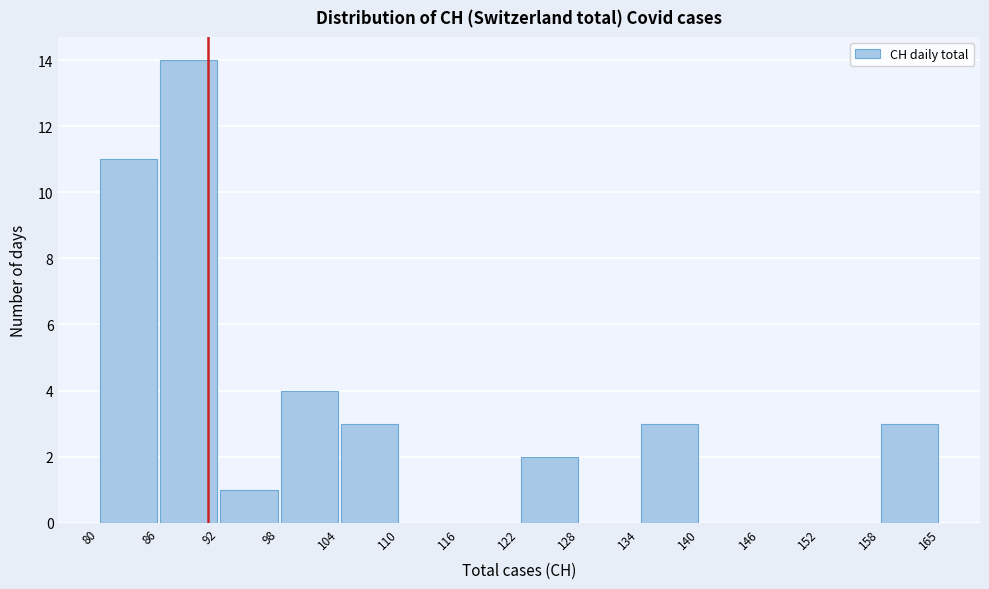

Which range on the x-axis has the tallest bar?

86 to 92